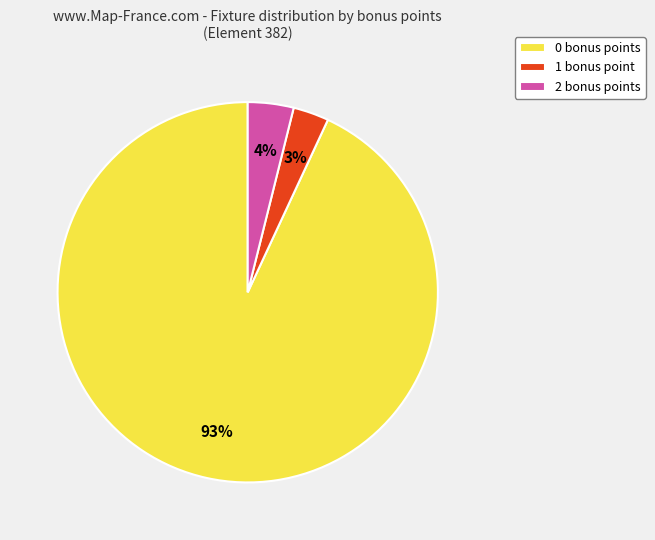

How many slices are in this pie chart?

3